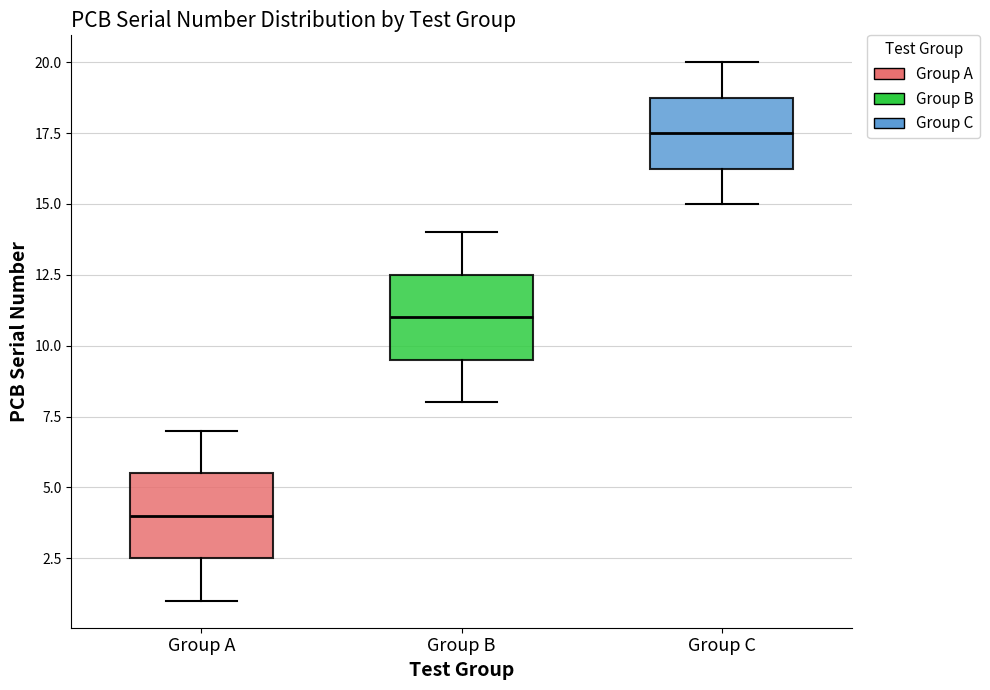

Which box has the highest median line?

Group C